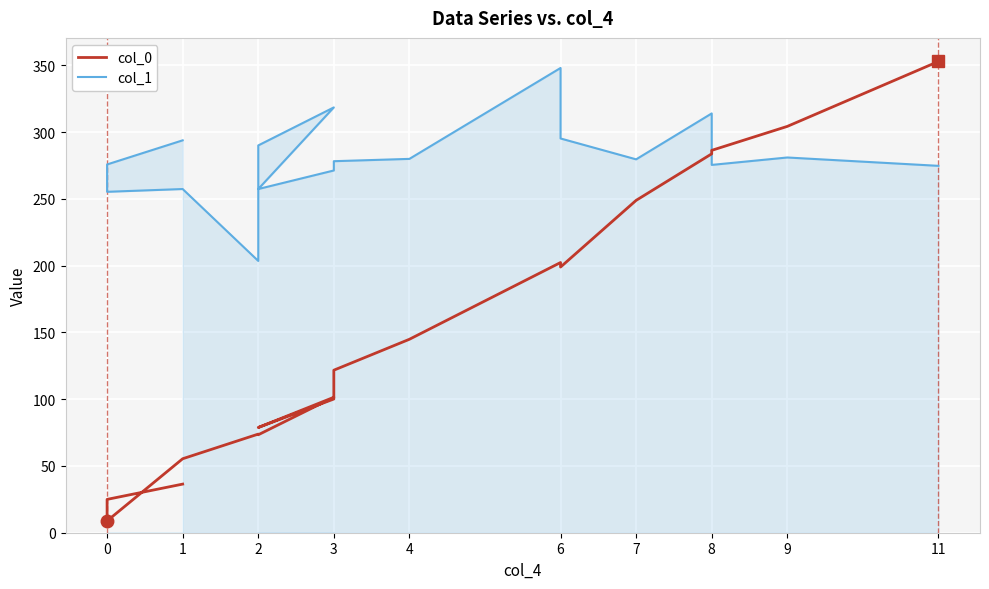

Which series has the largest total across all categories?

col_1